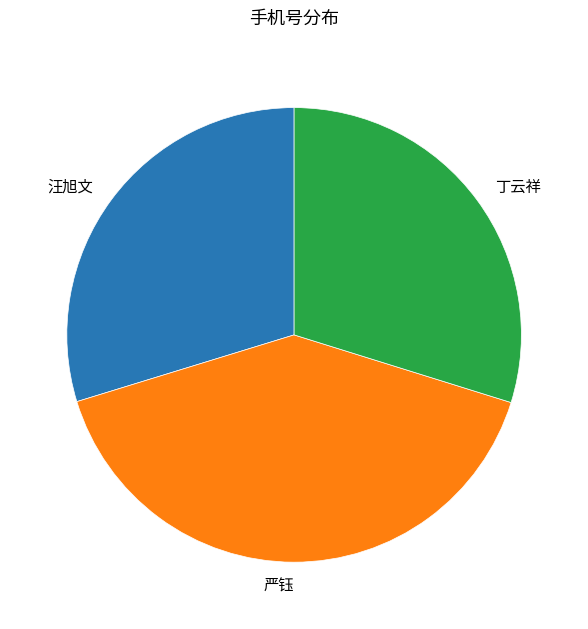

Count the number of slices in the pie.

3